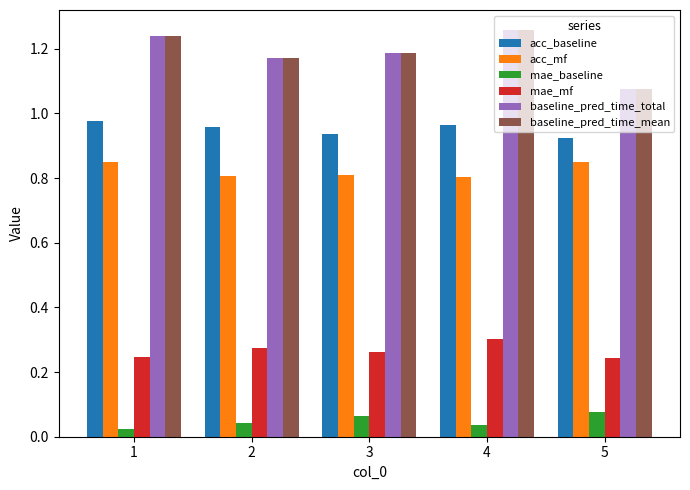

What are all the series names shown in the legend?

acc_baseline, acc_mf, mae_baseline, mae_mf, baseline_pred_time_total, baseline_pred_time_mean